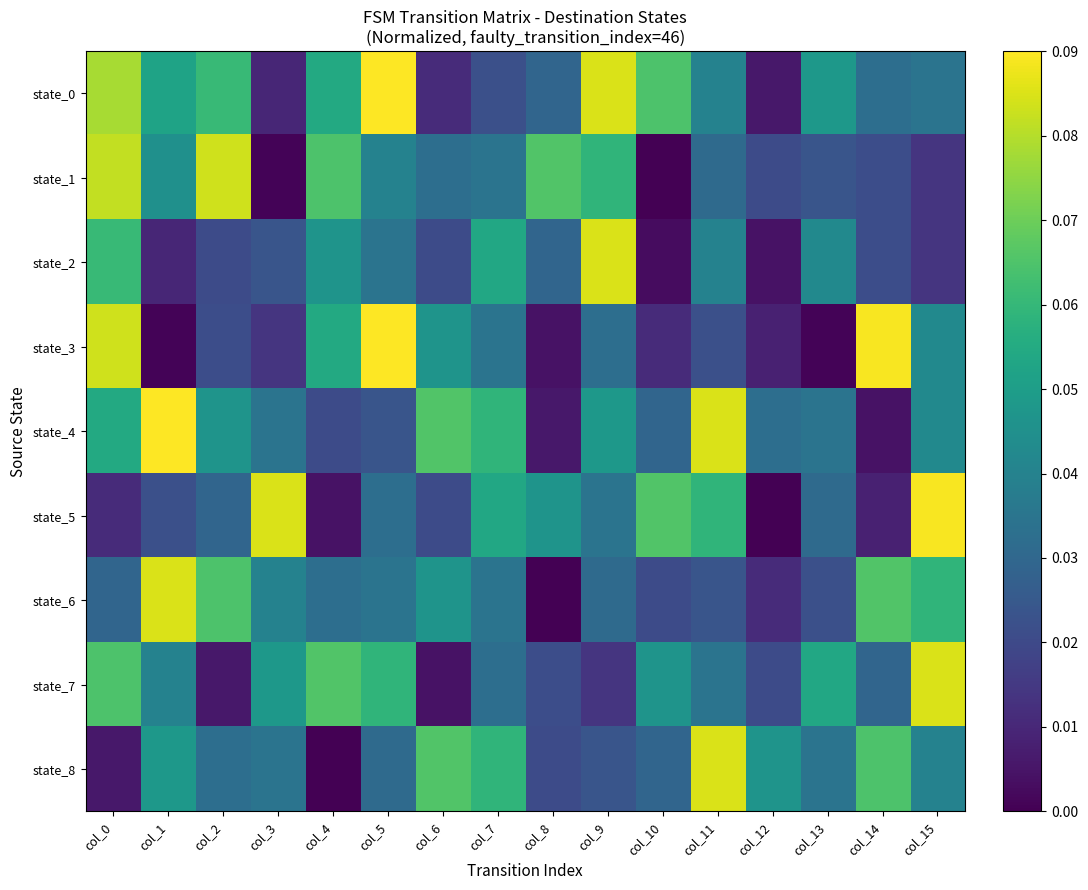

At which category does the chart reach its peak across all series?

col_5